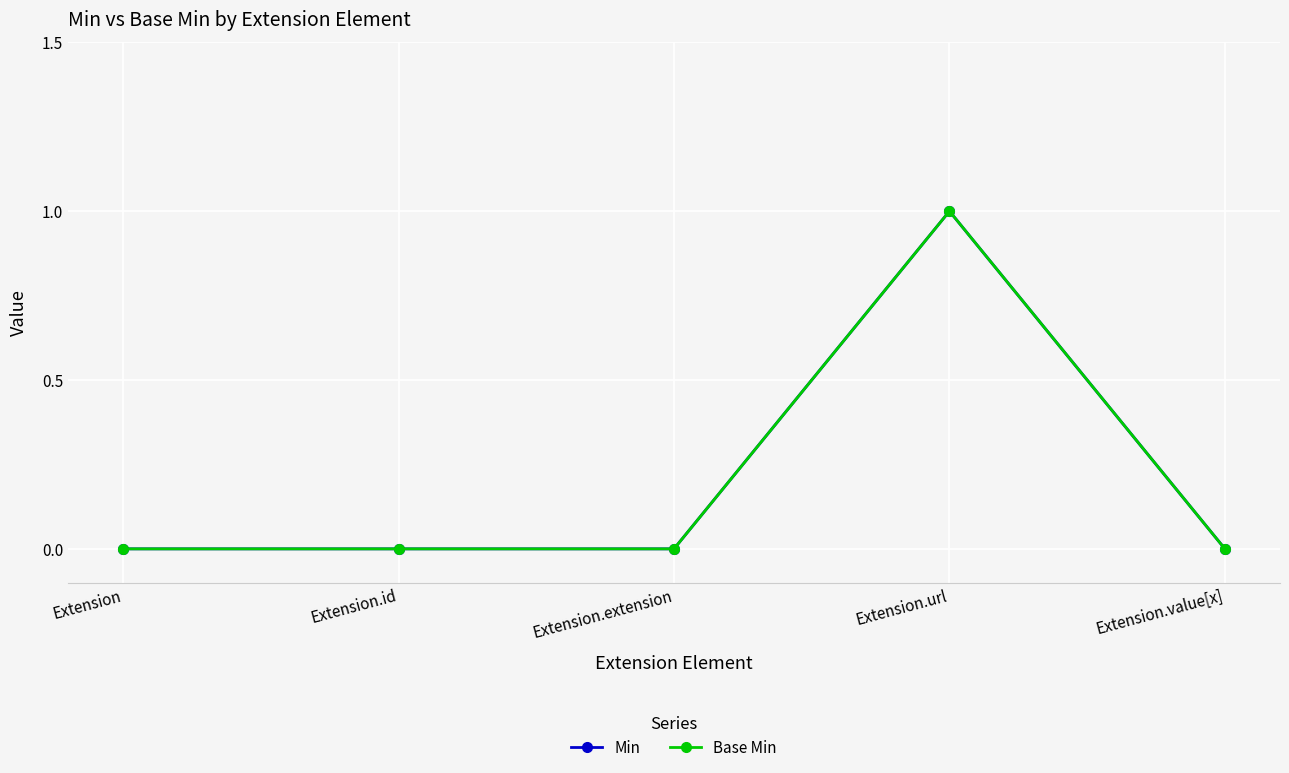

Is this an area chart (filled region under the line)?

No